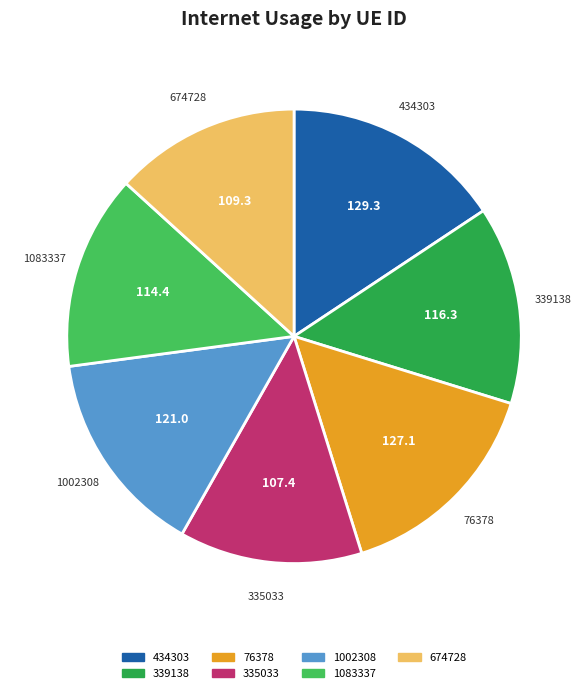

True or false: 674728 accounts for 1% of the total.

False